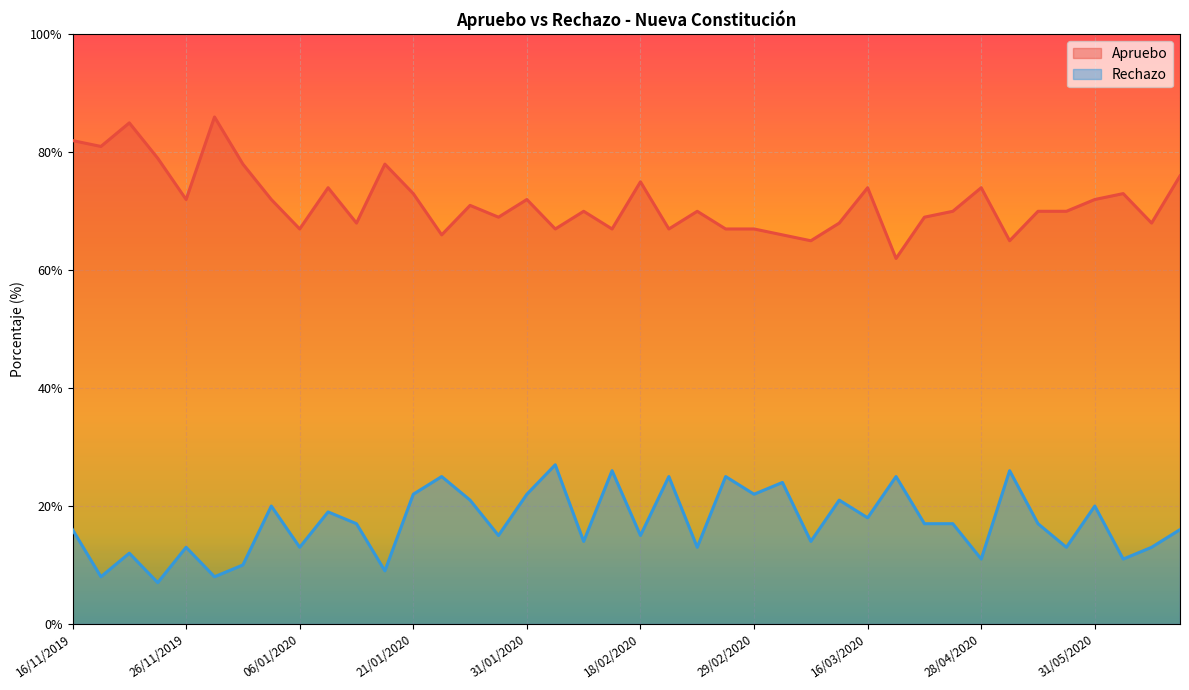

At which label does Rechazo first exceed 17?

03/01/2020